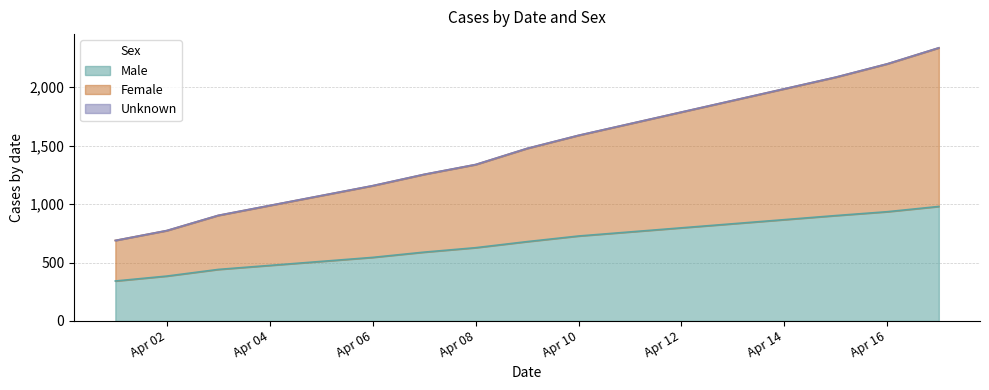

Rank the series at 2020-04-09 from lowest to highest value.

Male, Female